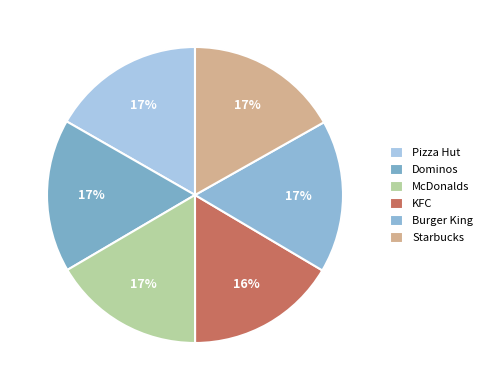

True or false: KFC accounts for 16% of the total.

True